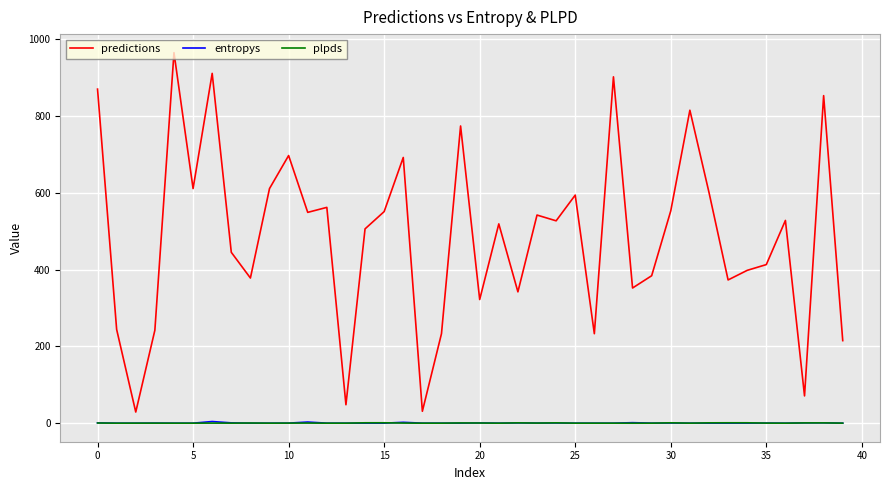

True or false: predictions and entropys intersect in this chart.

False